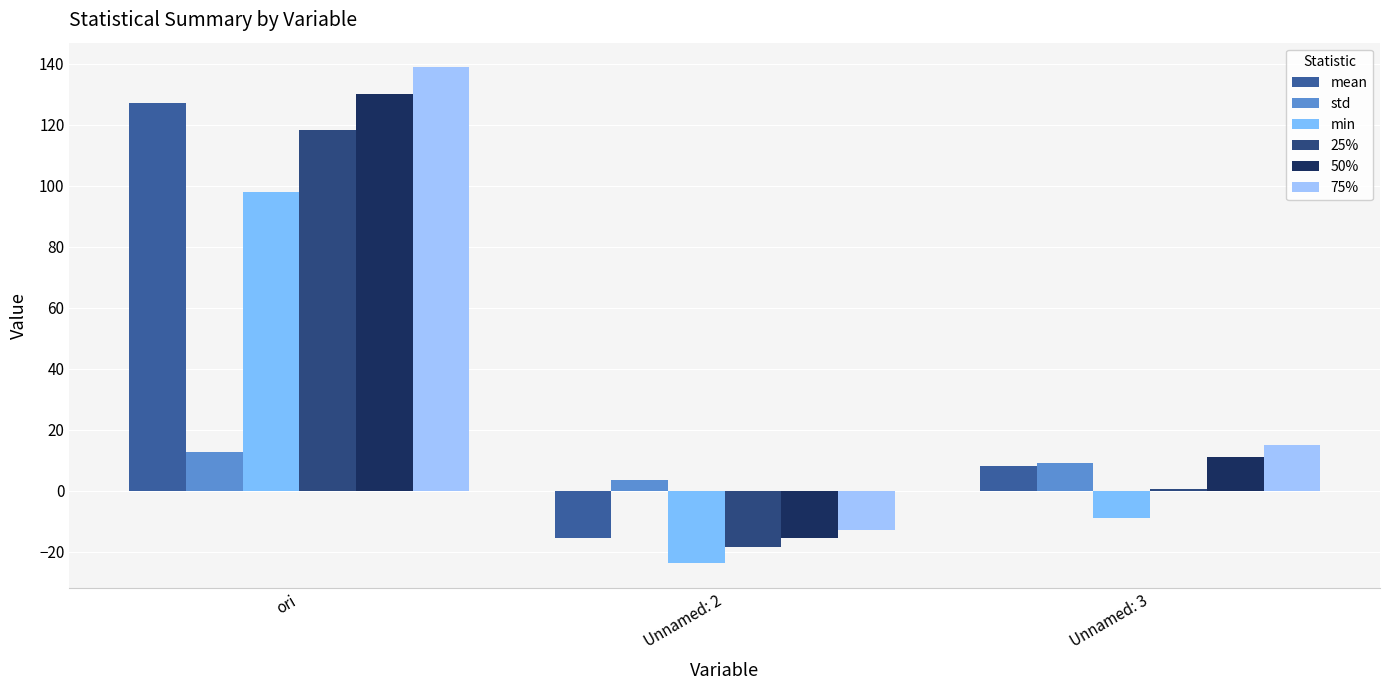

Rank the categories by mean value from lowest to highest.

Unnamed: 2, Unnamed: 3, ori